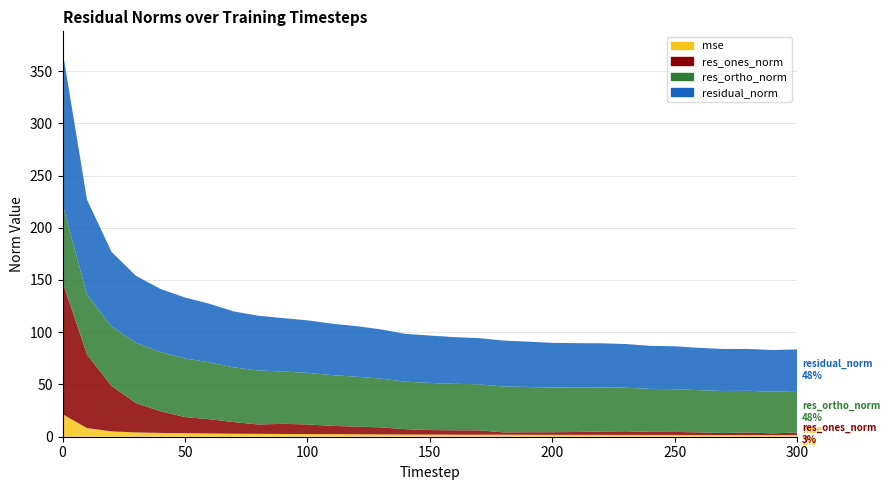

Reading left to right, transcribe all the data shown in this chart.

mse: 0=21.6	10=8.3	20=5.1	30=4.1	40=3.6	50=3.4	60=3.1	70=2.9	80=2.7	90=2.6	100=2.5	110=2.4	120=2.3	130=2.2	140=2.1	150=2.1	160=2.0	170=2.0	180=1.9	190=1.9	200=1.8	210=1.8	220=1.8	230=1.7	240=1.7	250=1.7	260=1.6	270=1.6	280=1.6	290=1.6	300=1.6
res_ones_norm: 0=126.6	10=70.3	20=43.5	30=28.0	40=20.8	50=15.4	60=13.6	70=11.1	80=9.0	90=9.7	100=9.2	110=8.0	120=7.4	130=6.8	140=5.1	150=4.3	160=4.2	170=4.2	180=2.2	190=2.4	200=2.5	210=2.7	220=3.2	230=3.5	240=2.9	250=2.9	260=2.5	270=1.9	280=2.4	290=1.6	300=2.4
res_ortho_norm: 0=74.4	10=57.5	20=56.8	30=57.7	40=56.7	50=56.2	60=54.4	70=52.4	80=51.6	90=50.1	100=49.4	110=48.6	120=47.8	130=46.7	140=45.5	150=45.1	160=44.5	170=44.0	180=43.9	190=43.4	200=42.7	210=42.5	220=42.1	230=41.7	240=41.1	250=40.9	260=40.4	270=40.2	280=39.9	290=39.9	300=39.8
residual_norm: 0=146.9	10=90.8	20=71.6	30=64.1	40=60.4	50=58.2	60=56.1	70=53.5	80=52.4	90=51.1	100=50.3	110=49.2	120=48.4	130=47.1	140=45.8	150=45.3	160=44.7	170=44.2	180=44.0	190=43.4	200=42.8	210=42.6	220=42.3	230=41.8	240=41.2	250=41.0	260=40.5	270=40.3	280=40.0	290=39.9	300=39.8